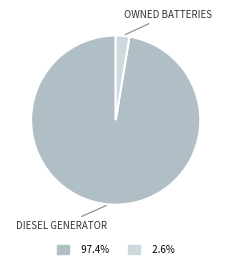

Does any single category account for the majority?

Yes